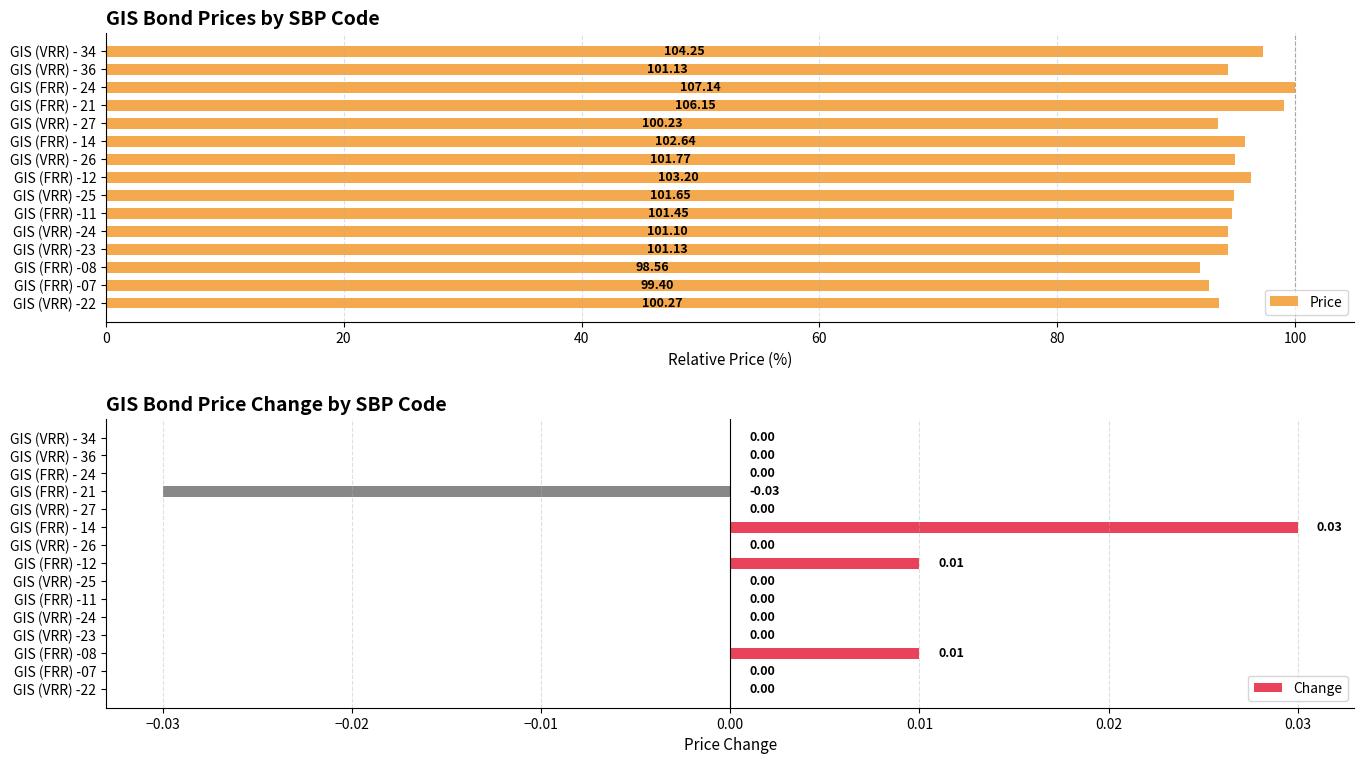

The value of Change at GIS (VRR) - 26 is 0.0. True or false?

False